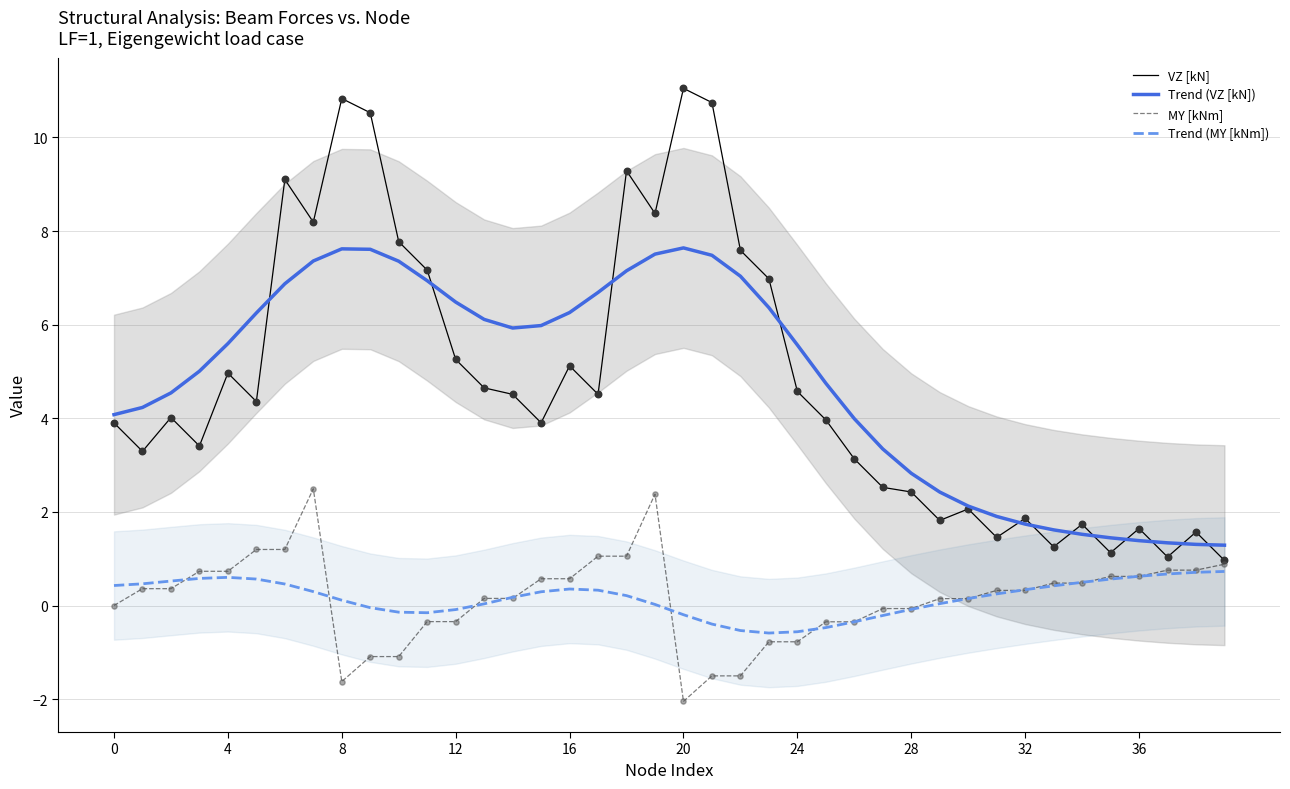

At how many categories does at least one series exceed 0?

40